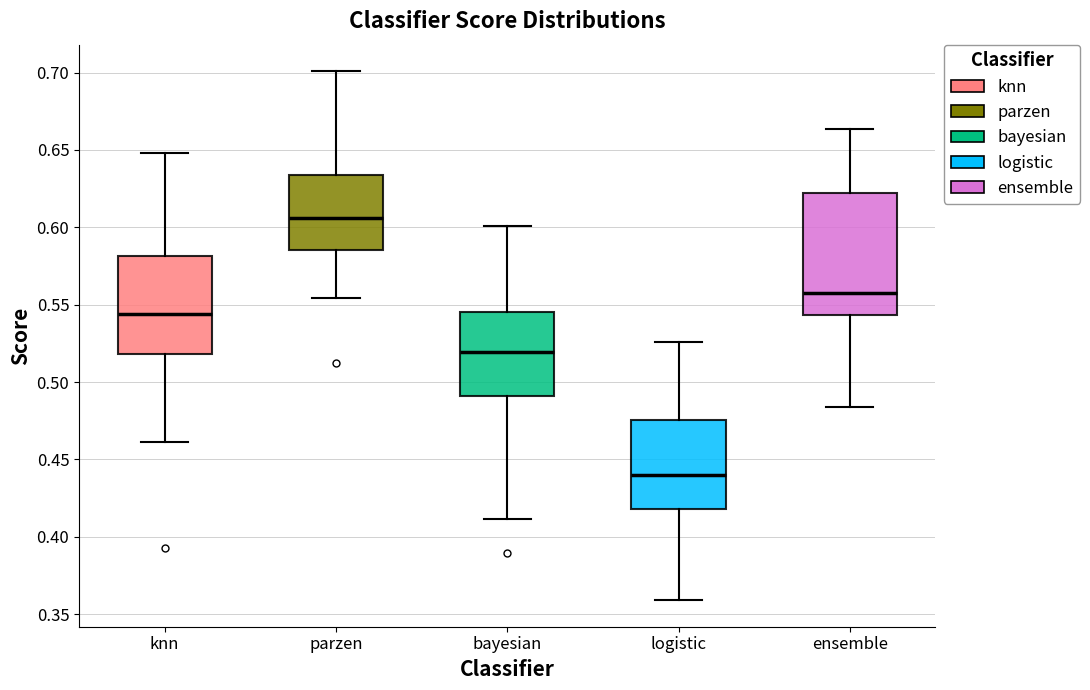

Reading left to right, transcribe this box plot: for each box, give where its median line is, the range the box spans, and where its two whiskers end, as read against the y-axis. The values are not printed on the chart, so give them approximately, as read against the axis.

knn: median 0.545, box 0.520 to 0.580, whiskers 0.460 to 0.650
parzen: median 0.605, box 0.585 to 0.635, whiskers 0.555 to 0.700
bayesian: median 0.520, box 0.490 to 0.545, whiskers 0.410 to 0.600
logistic: median 0.440, box 0.420 to 0.475, whiskers 0.360 to 0.525
ensemble: median 0.560, box 0.545 to 0.620, whiskers 0.485 to 0.665